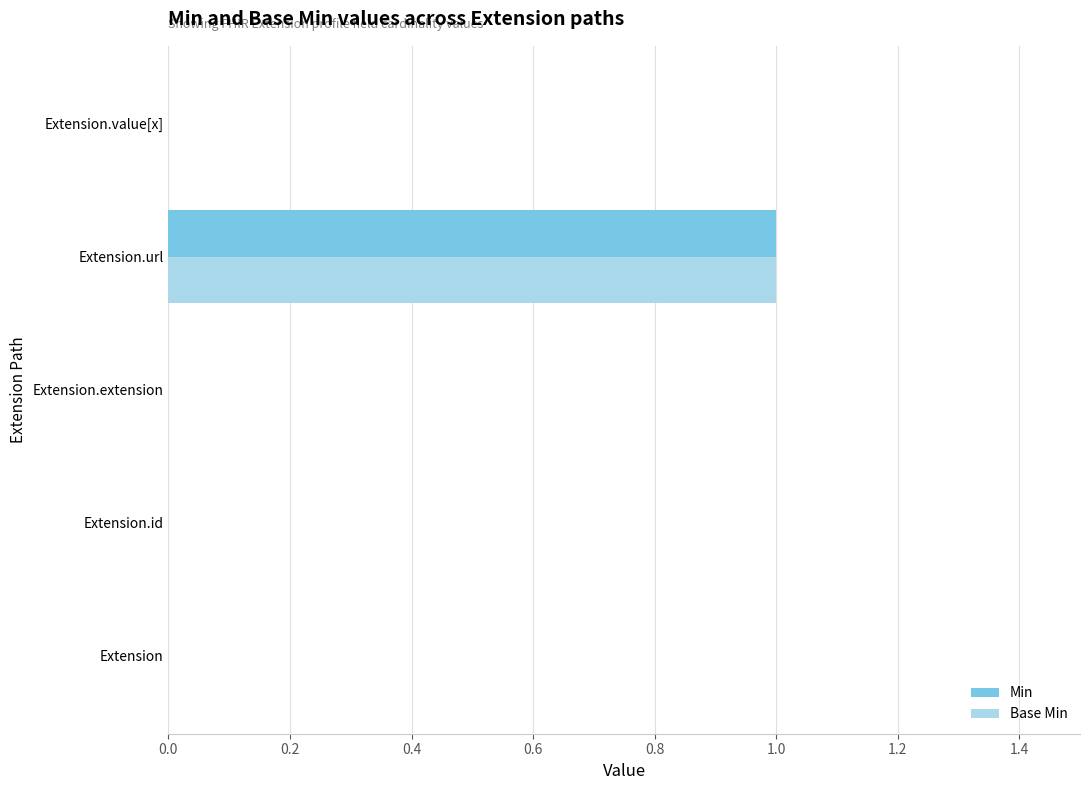

True or false: Min has a value of 1 at Extension.extension.

False